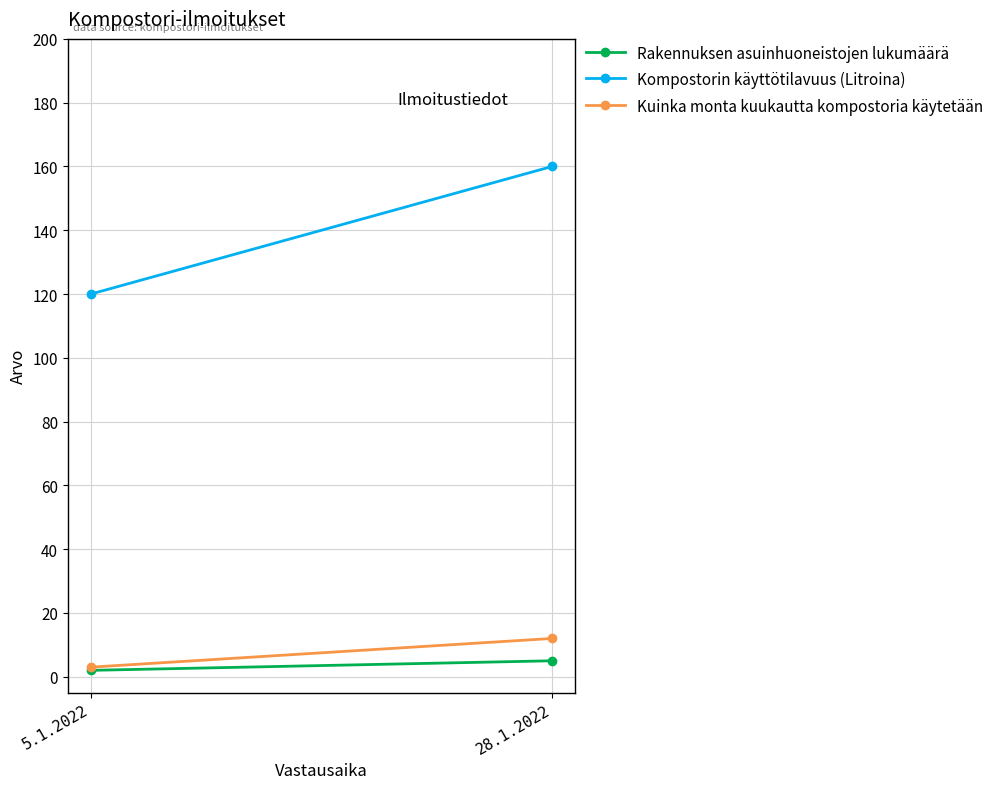

What position from the right is 28.1.2022?

1